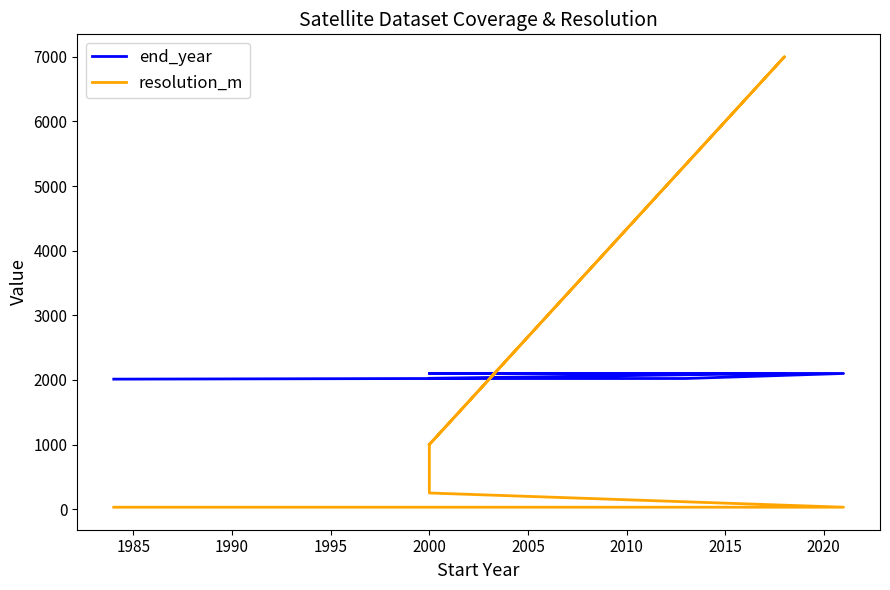

Which series ends up on top after the final intersection of resolution_m and end_year?

end_year